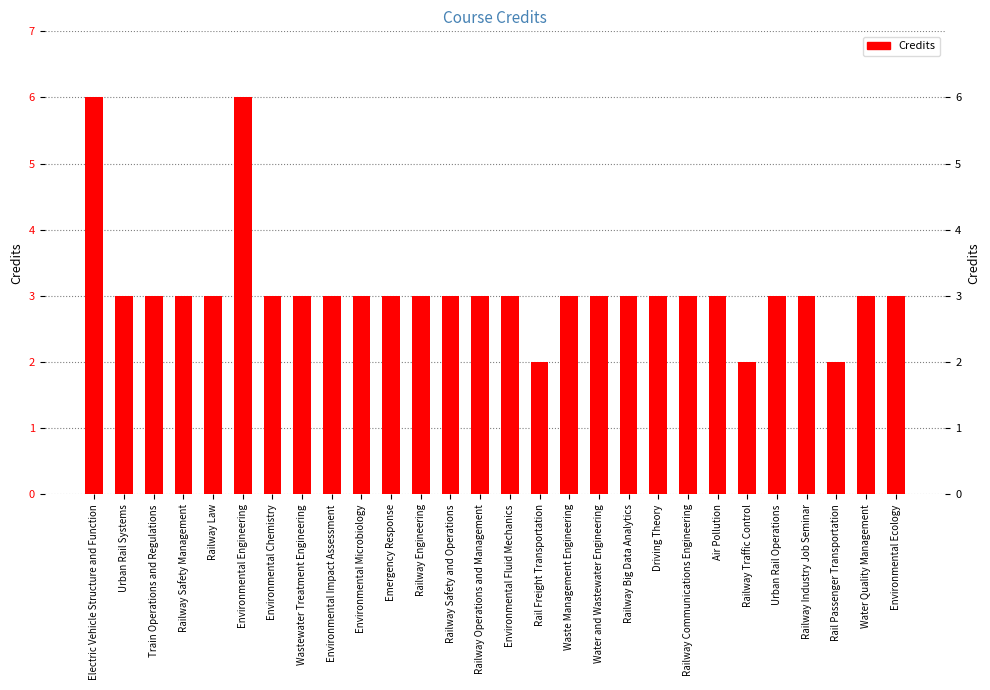

Where does the data first go above 3?

Electric Vehicle Structure and Function